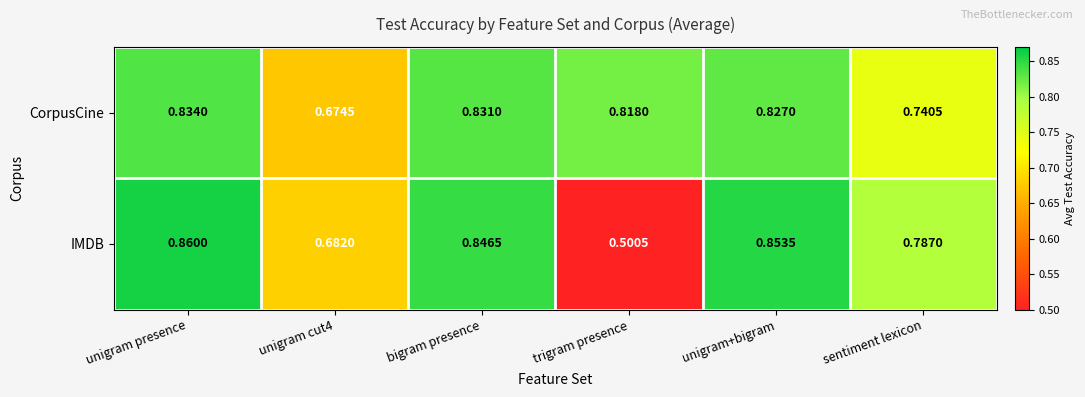

Where is IMDB nearest to the value 0?

trigram presence